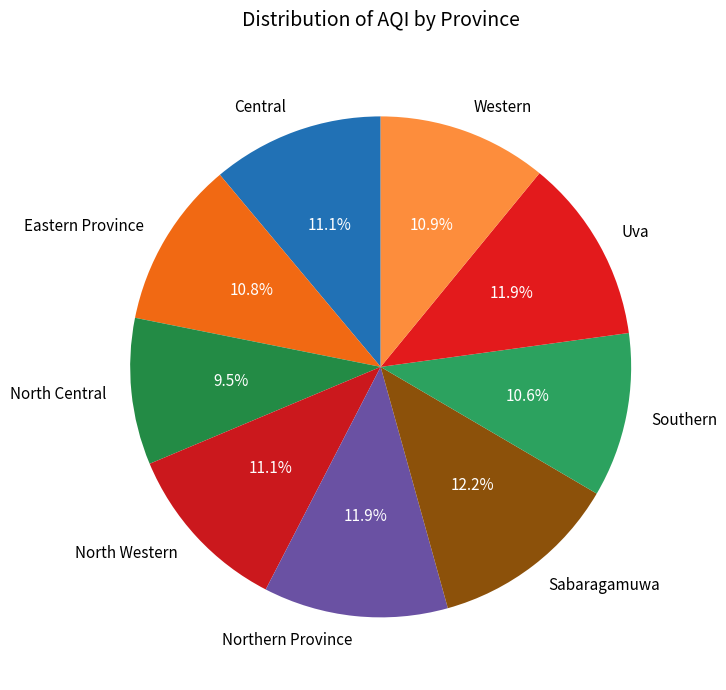

To the nearest percent, what is the difference between the Sabaragamuwa and Western slice percentages?

1%